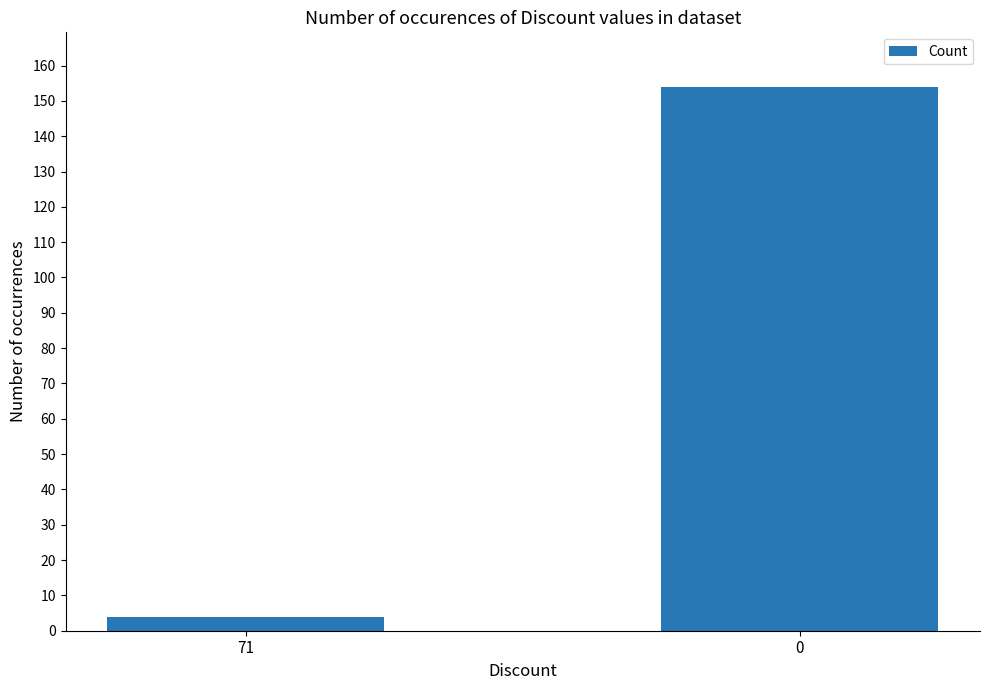

Reading right to left, list all the values displayed in this chart.

0=154	71=4